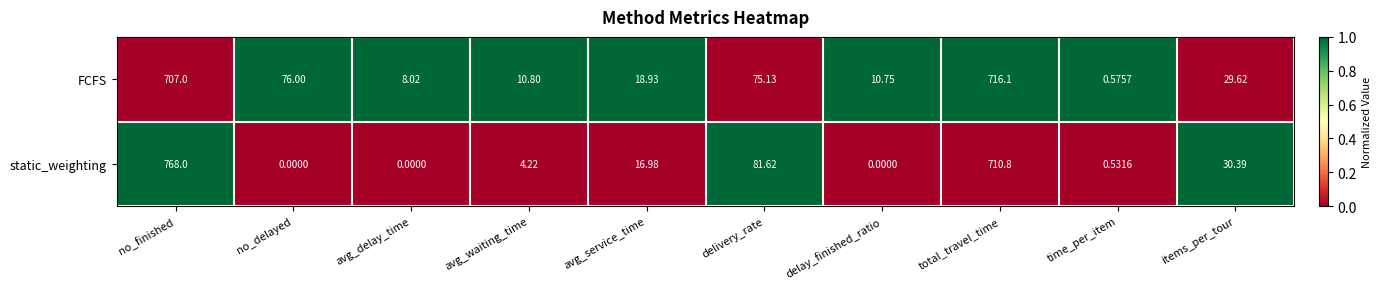

Between no_delayed and time_per_item, which series saw the biggest shift?

FCFS